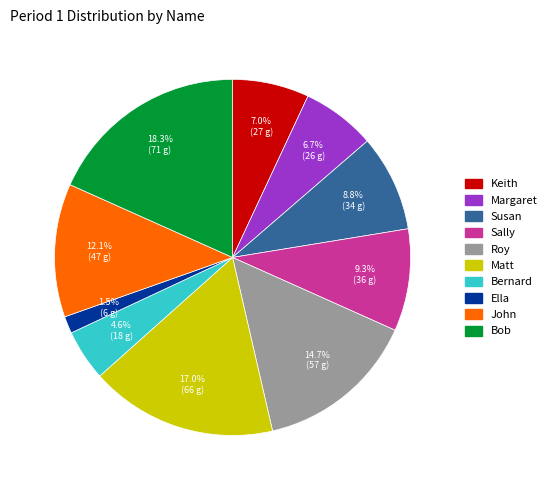

Does Ella represent more than half of the total?

No